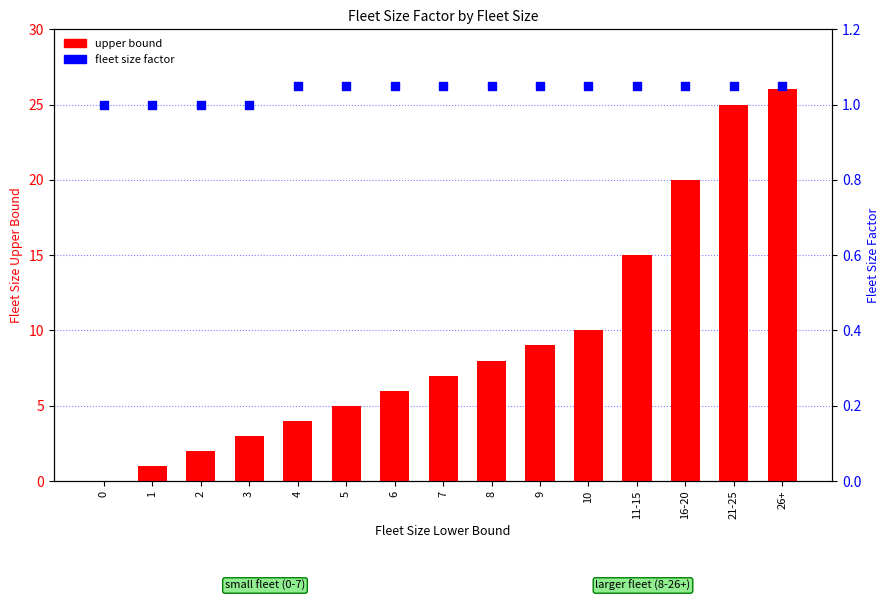

At how many categories does at least one series exceed 7?

7